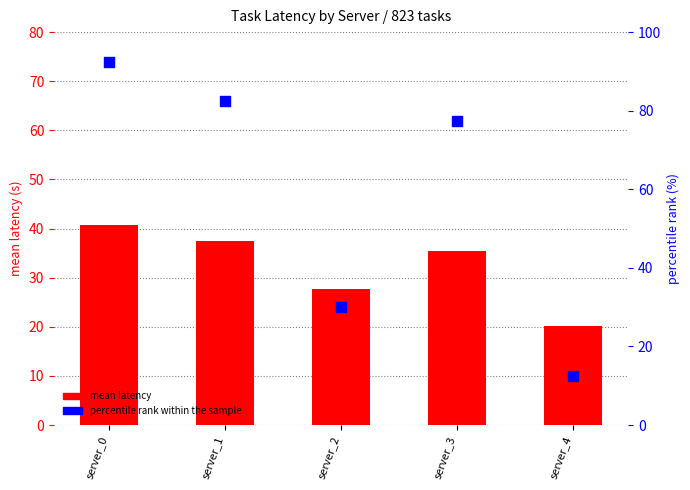

What is the total value across all series at server_4?

32.6